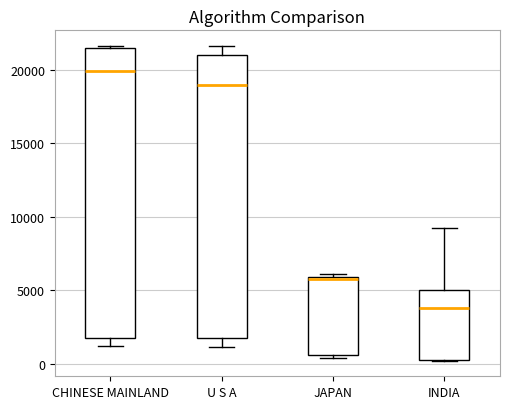

Which box has the lowest median line?

INDIA